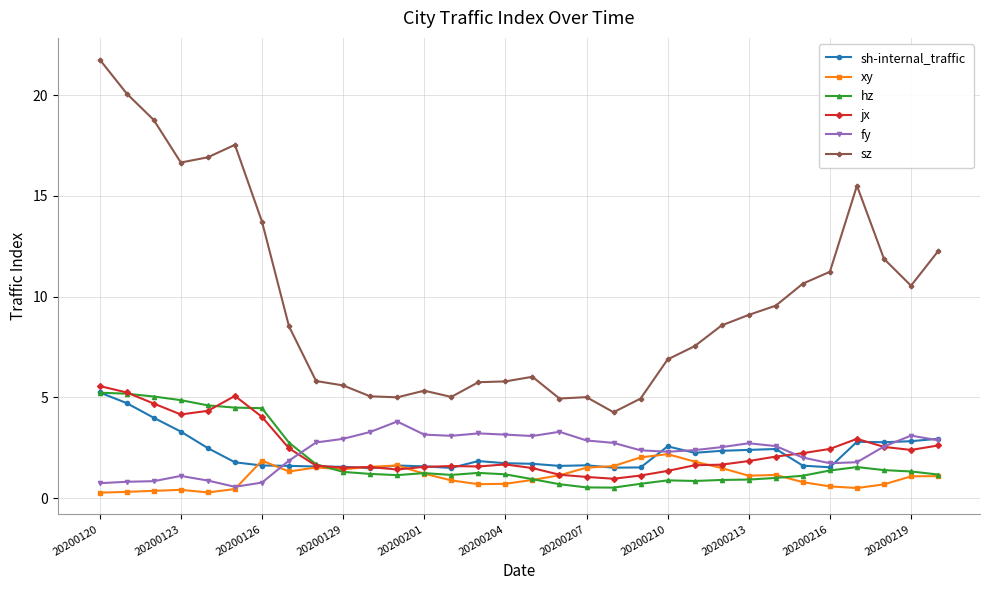

Which series has the largest range (max minus min)?

sz